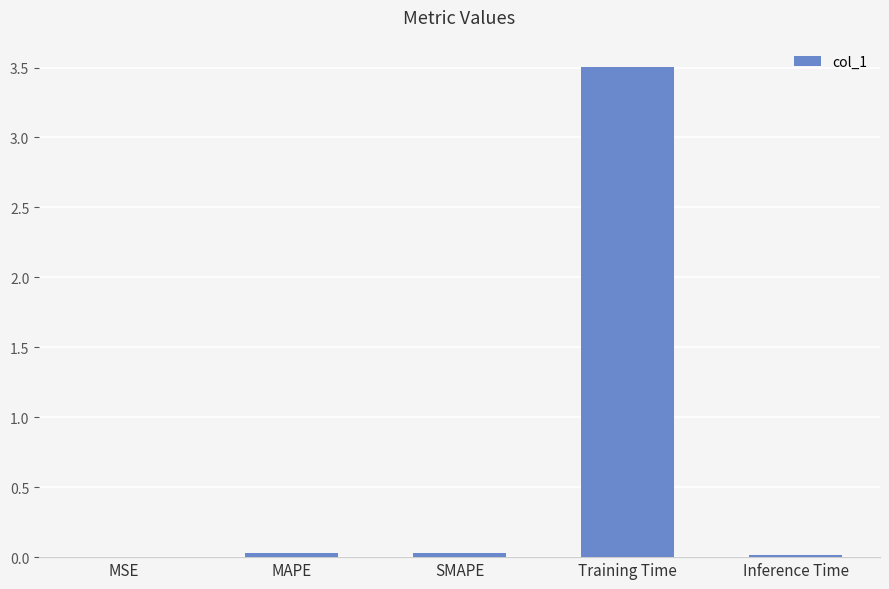

What is the sum of all values?

3.6